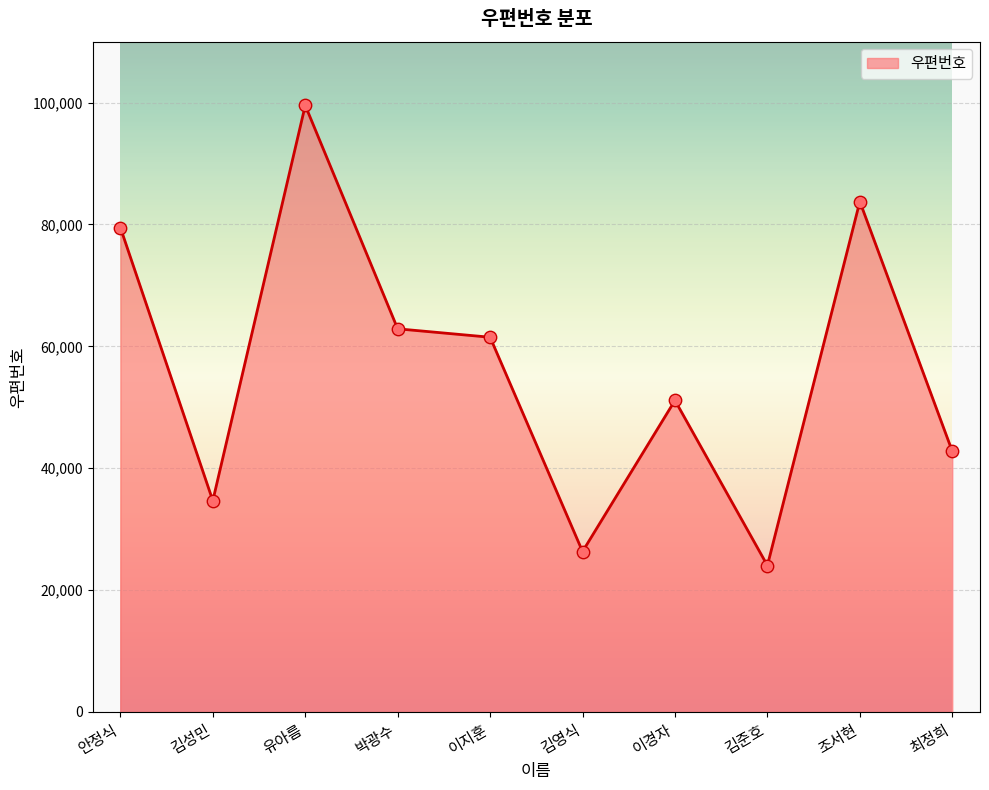

What is the change in value from 유아름 to 조서현?

-15777